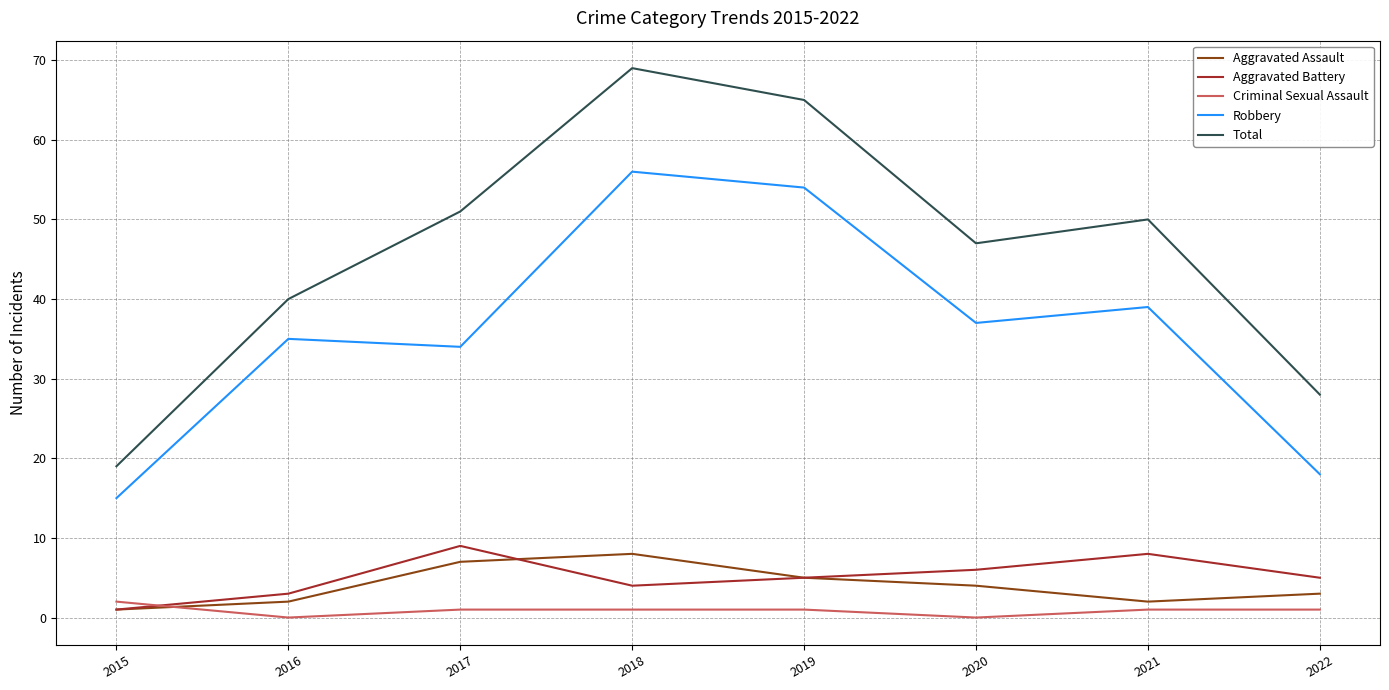

The Total series shows 28 at 2022. True or false?

True